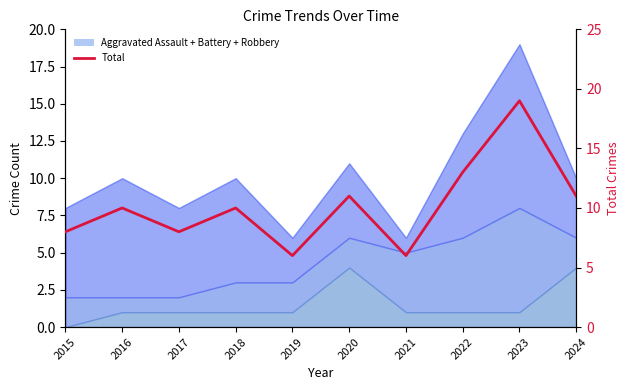

What is the change in value from 2016 to 2020?

+1